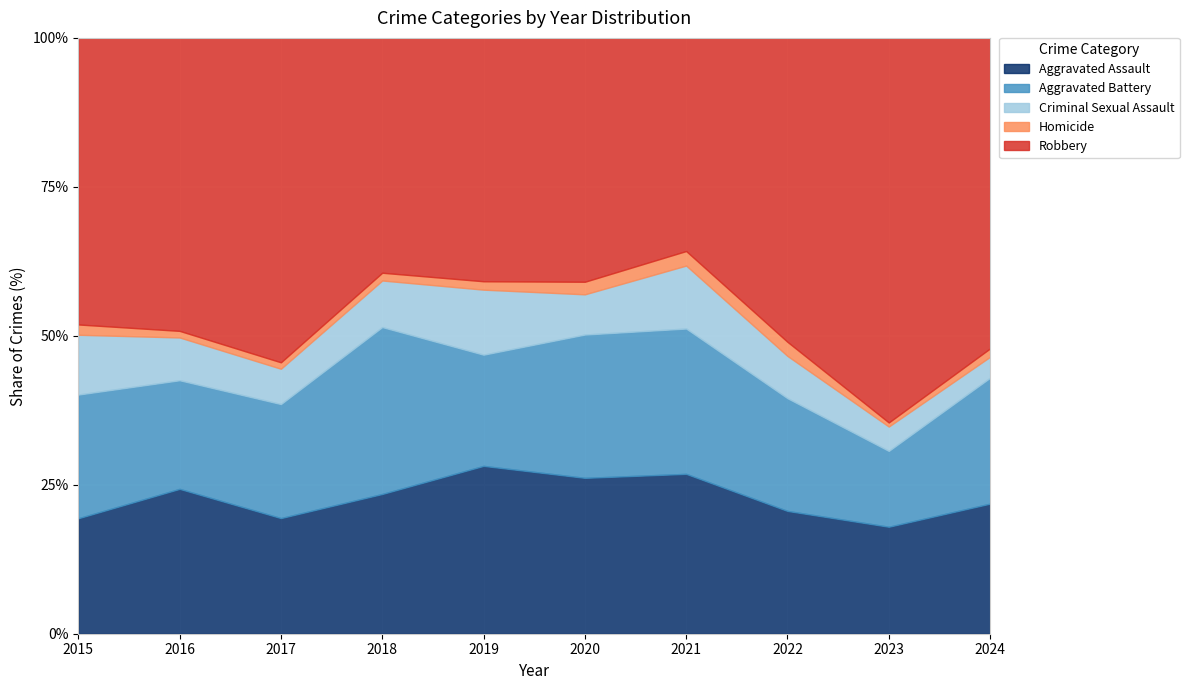

True or false: Aggravated Assault has a value of 26.2 at 2020.

True